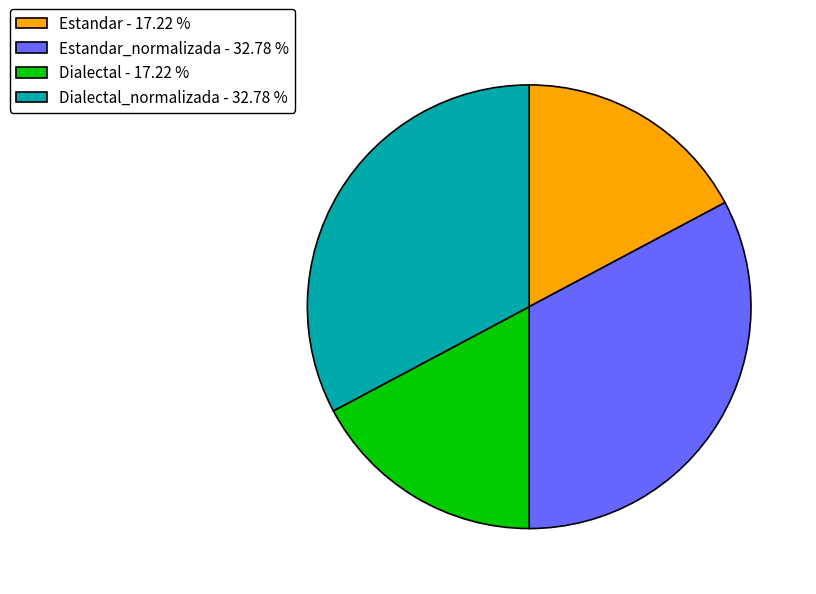

Do Dialectal - 17.22 % and Estandar - 17.22 % together represent more than half of the pie?

No